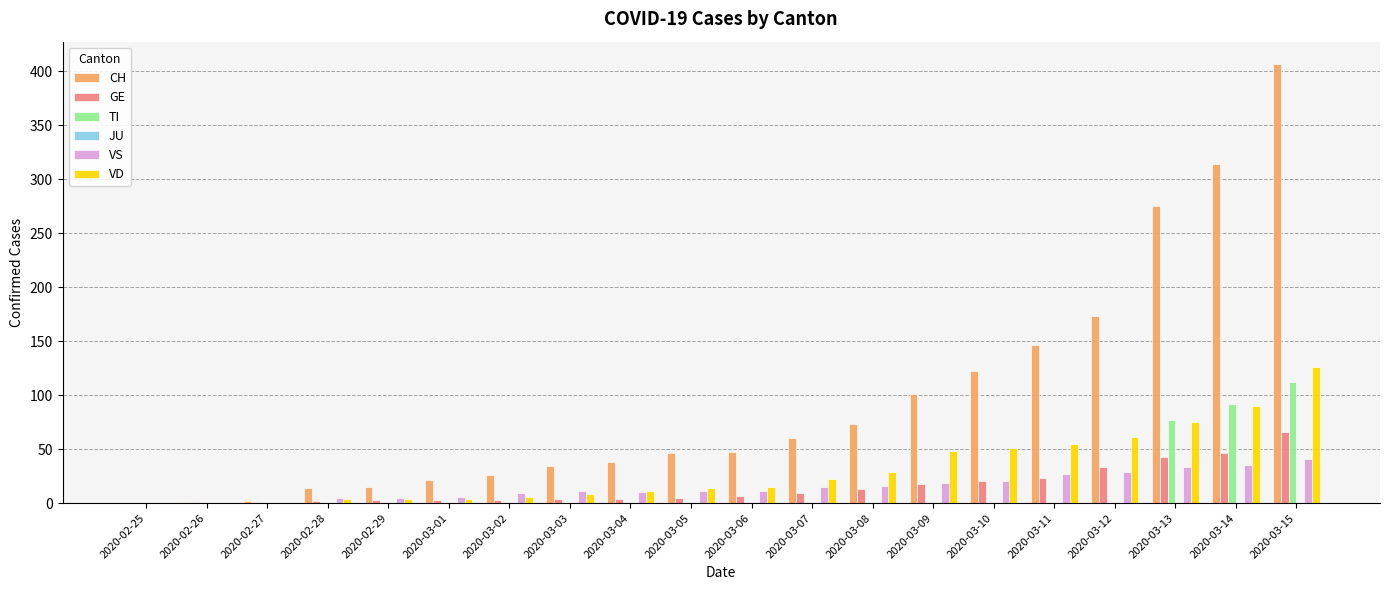

Between 2020-02-29 and 2020-03-11, which series saw the biggest shift?

CH